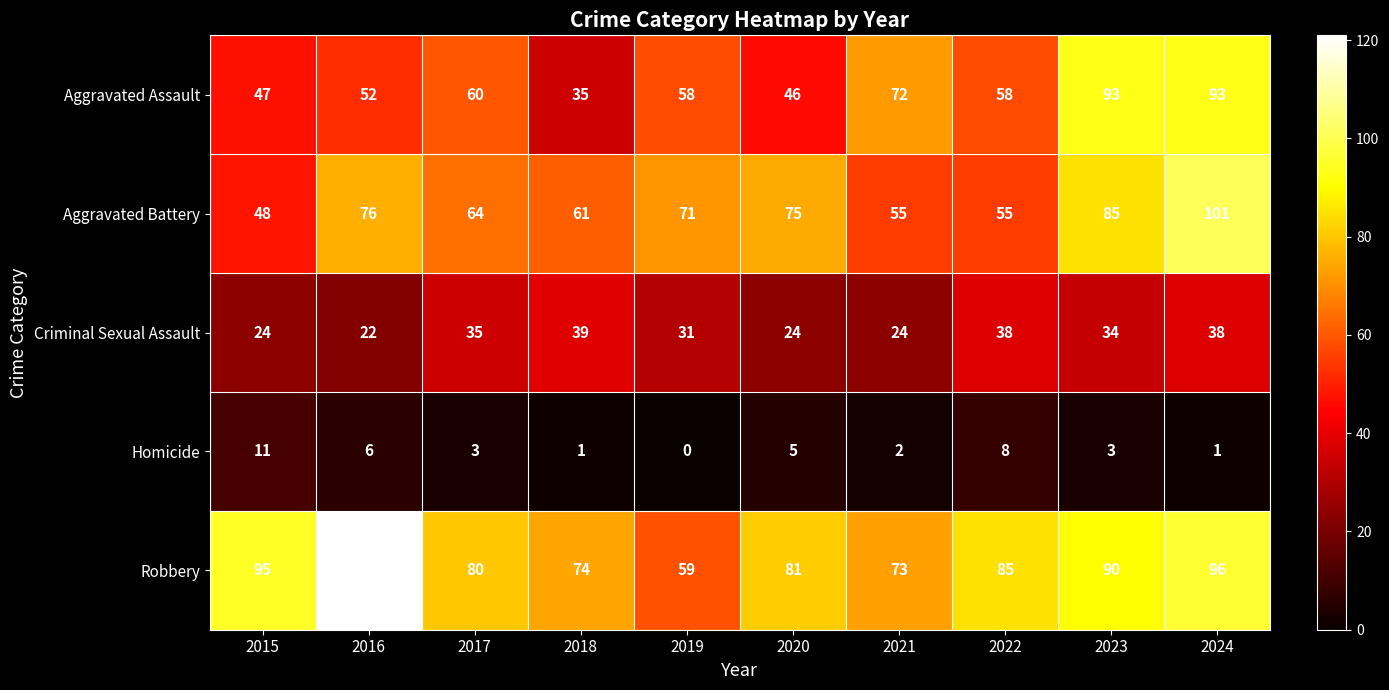

The value of Aggravated Assault at 2018 is 35. True or false?

True